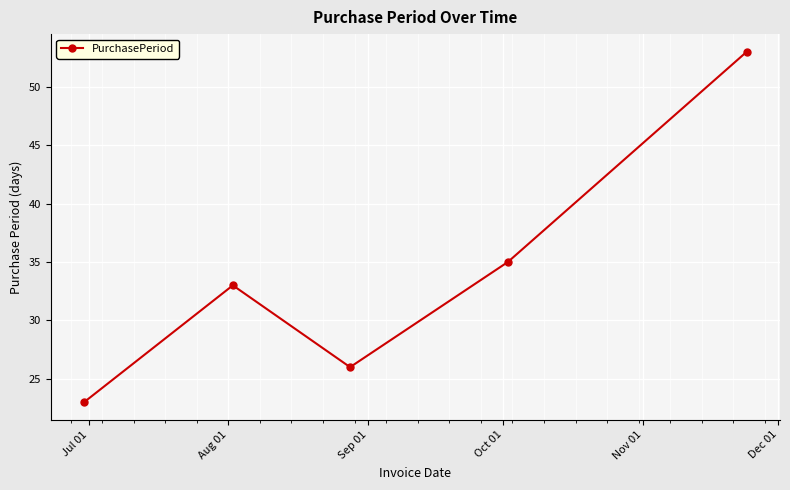

How many lines are shown in the chart?

1